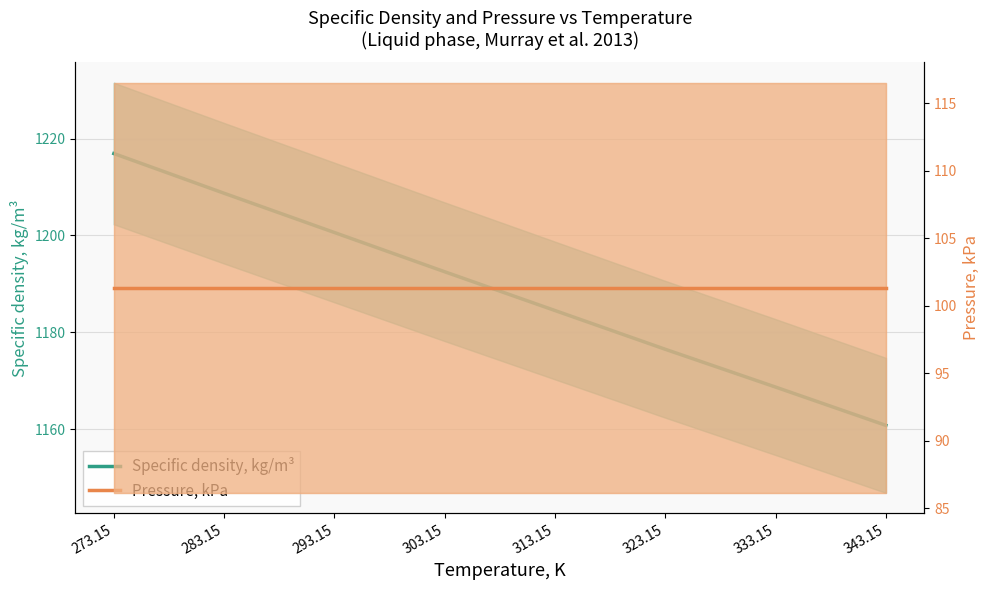

Reading left to right, list all the values displayed in this chart.

Specific density, kg/m³: 273.15=1216.9	283.15=1208.7	293.15=1200.6	303.15=1192.5	313.15=1184.5	323.15=1176.5	333.15=1168.7	343.15=1160.8
Pressure, kPa: 273.15=101.3	283.15=101.3	293.15=101.3	303.15=101.3	313.15=101.3	323.15=101.3	333.15=101.3	343.15=101.3